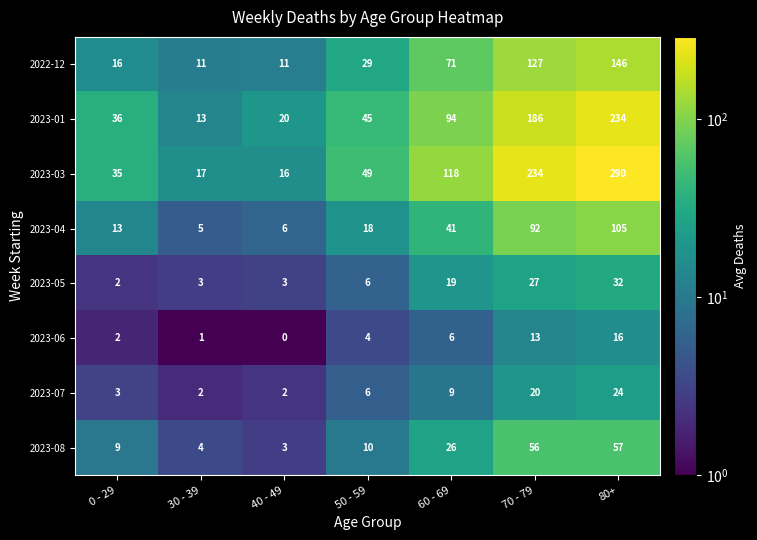

At how many categories does at least one series exceed 38?

4